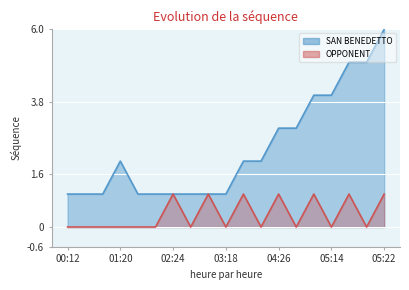

List the series in order of their peak value, highest first.

SAN BENEDETTO, OPPONENT